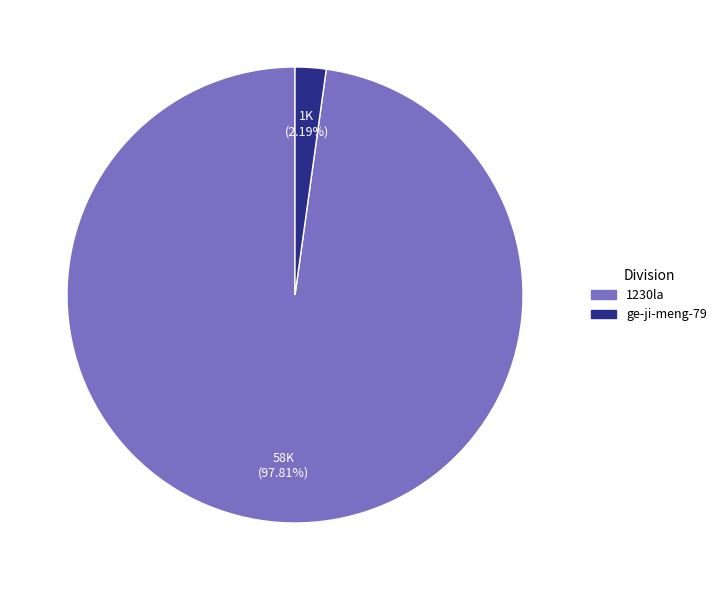

To the nearest percent, what is the average slice percentage?

50%